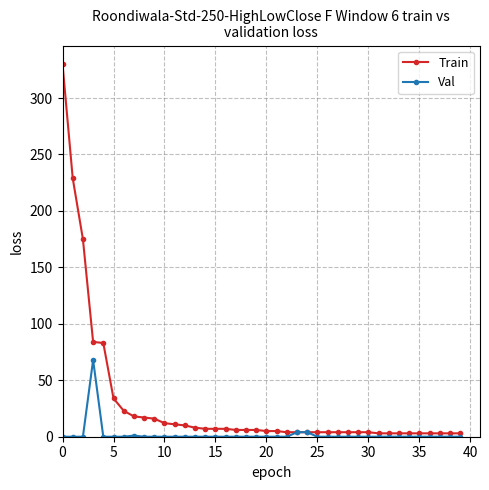

How many lines are shown in the chart?

2